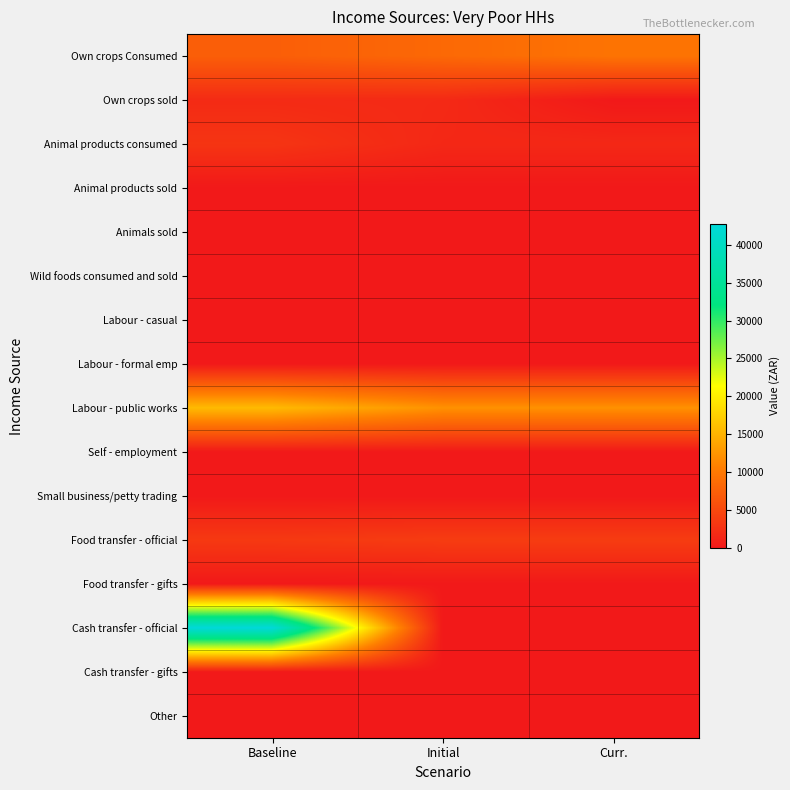

List the series in order of their peak value, highest first.

Cash transfer - official, Labour - public works, Own crops Consumed, Food transfer - official, Animal products consumed, Own crops sold, Animal products sold, Animals sold, Wild foods consumed and sold, Labour - casual, Labour - formal emp, Self - employment, Small business/petty trading, Food transfer - gifts, Cash transfer - gifts, Other